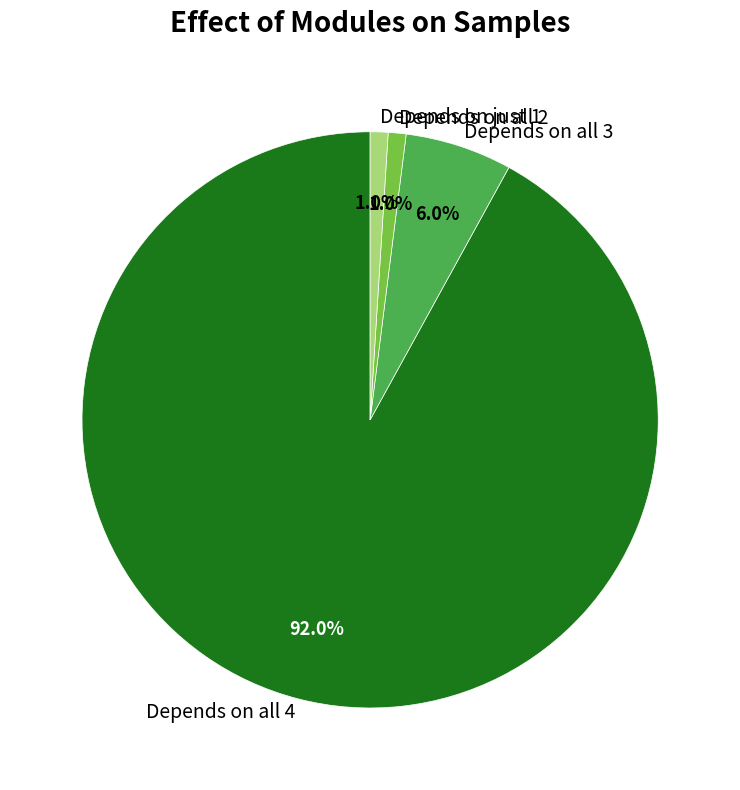

Which category has the biggest portion of the pie?

Depends on all 4